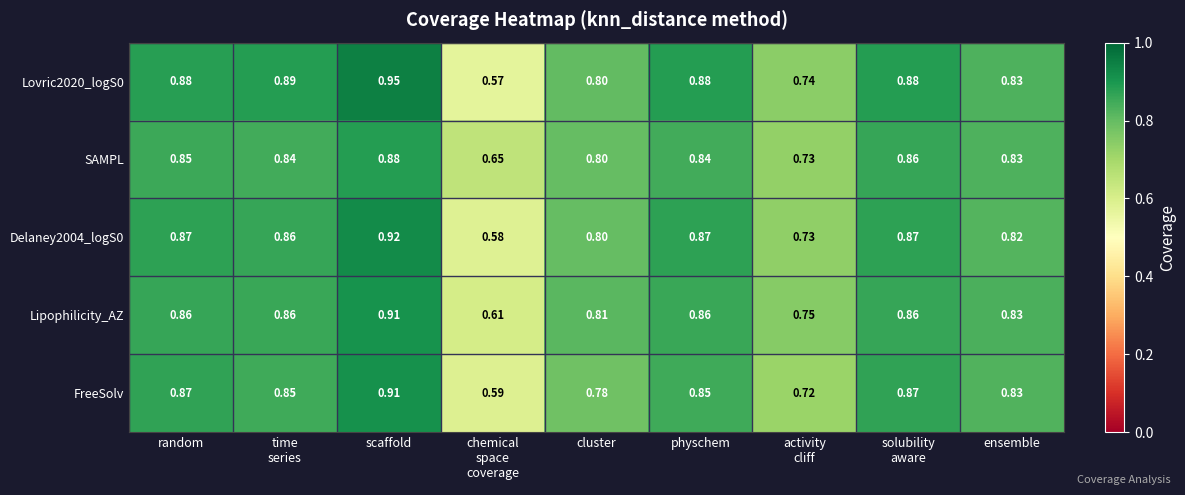

How many categories are shown in the chart?

9